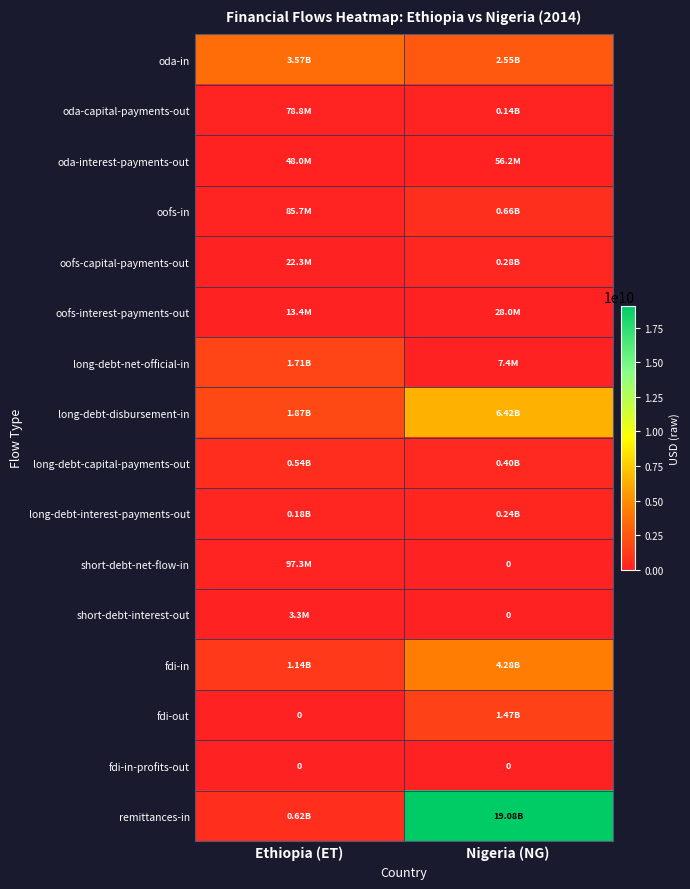

At Nigeria (NG), list the series in order from smallest to largest.

short-debt-net-flow-in, short-debt-interest-out, fdi-in-profits-out, long-debt-net-official-in, oofs-interest-payments-out, oda-interest-payments-out, oda-capital-payments-out, long-debt-interest-payments-out, oofs-capital-payments-out, long-debt-capital-payments-out, oofs-in, fdi-out, oda-in, fdi-in, long-debt-disbursement-in, remittances-in